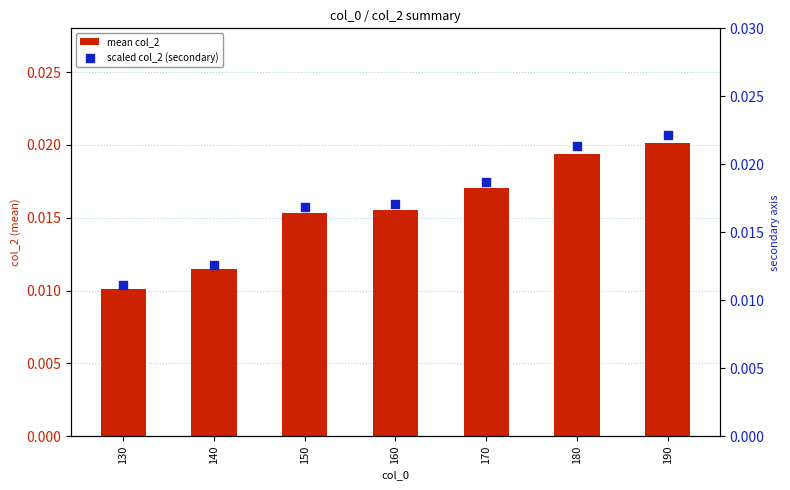

Which series has the largest total across all categories?

scaled col_2 (secondary)